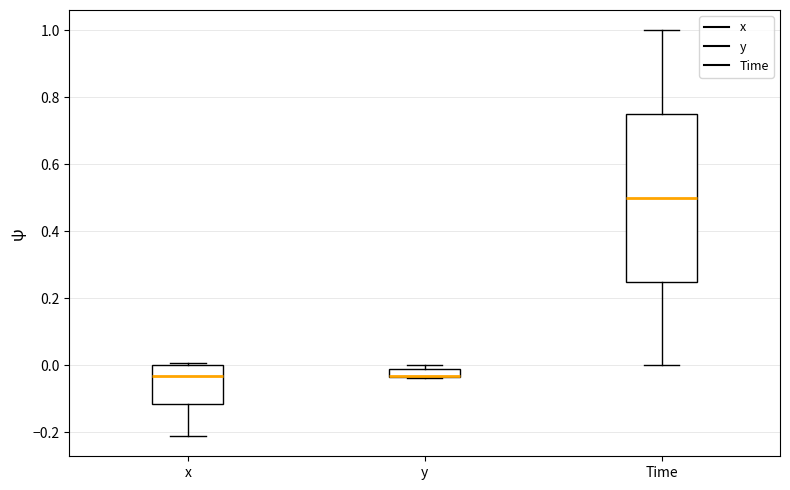

Where is the lower edge of the box for x on the y-axis? The values are not printed on the chart, so give them approximately, as read against the axis.

-0.12